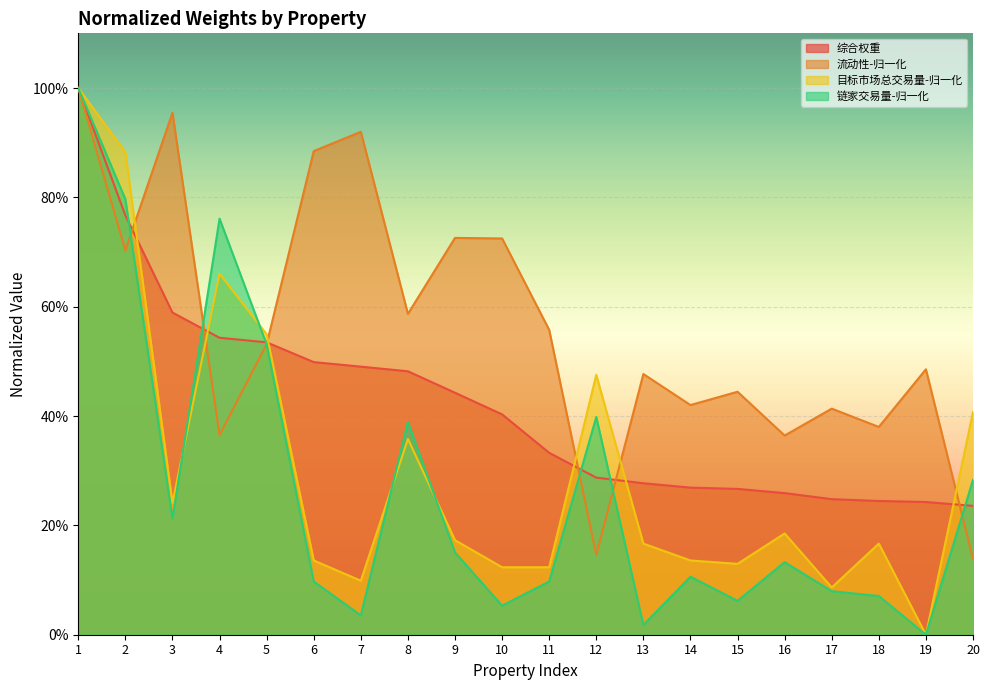

What is the sum of the 链家交易量-归一化 values at 4 and 2?

1.6